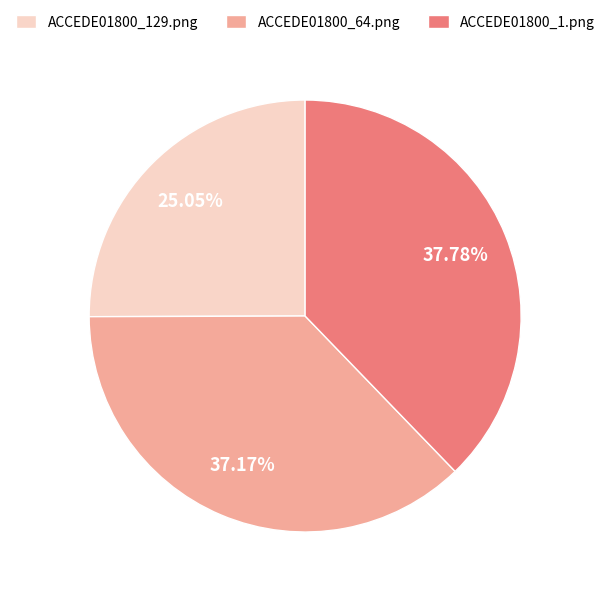

What is the largest slice in the pie chart?

ACCEDE01800_1.png